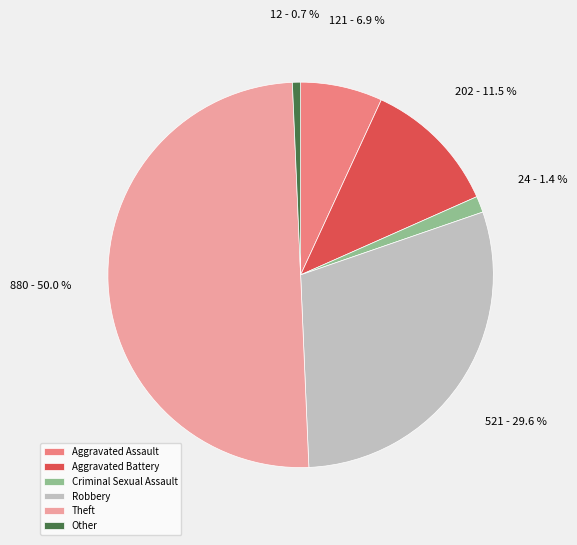

How much of the chart is everything except Robbery?

70.4%